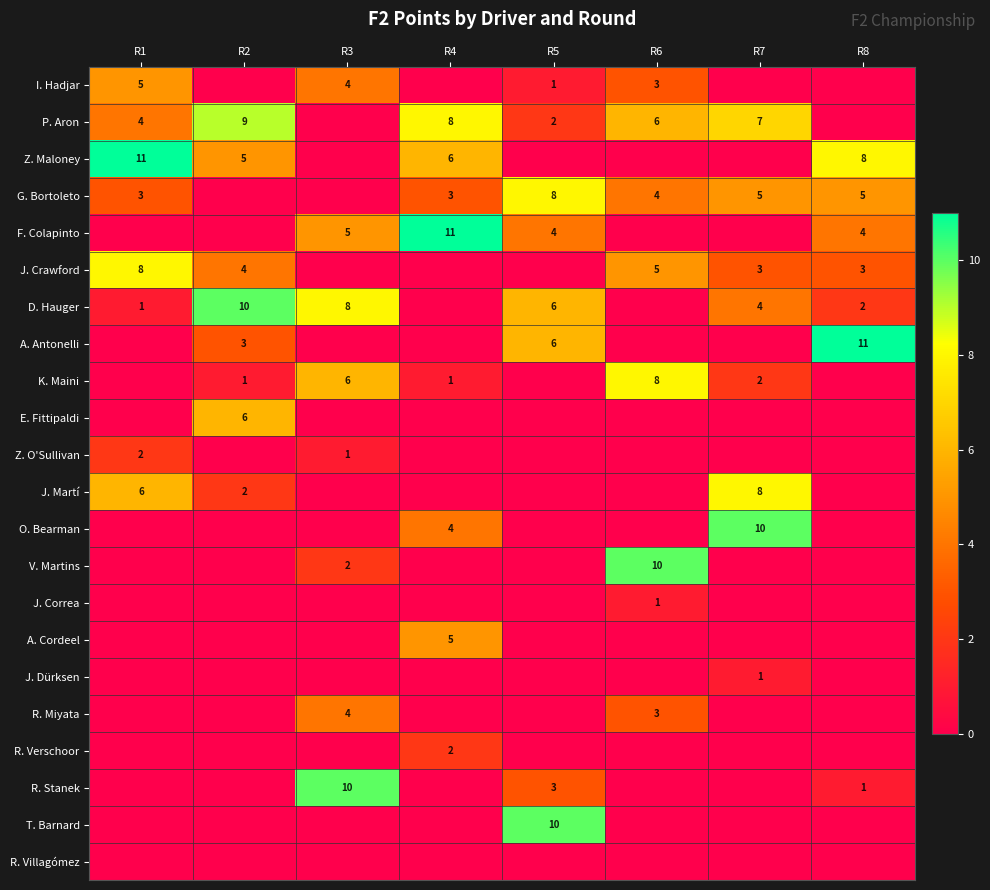

The F. Colapinto series shows 4 at R5. True or false?

True